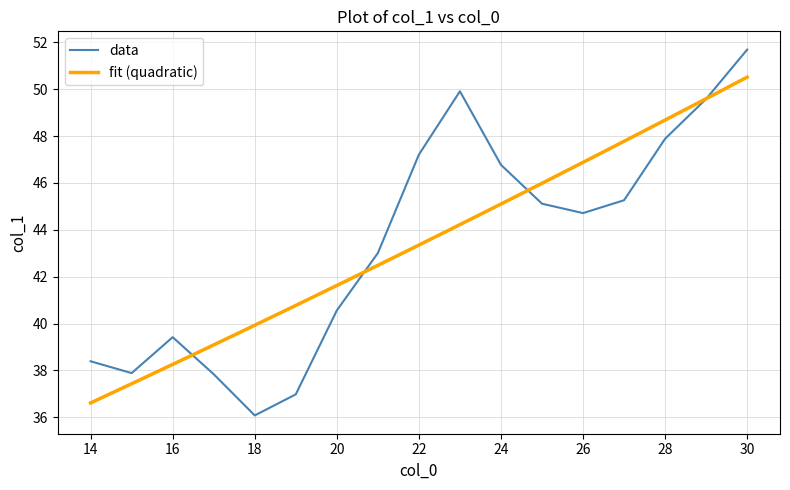

How many points are higher than both their immediate neighbors (excluding endpoints)?

2